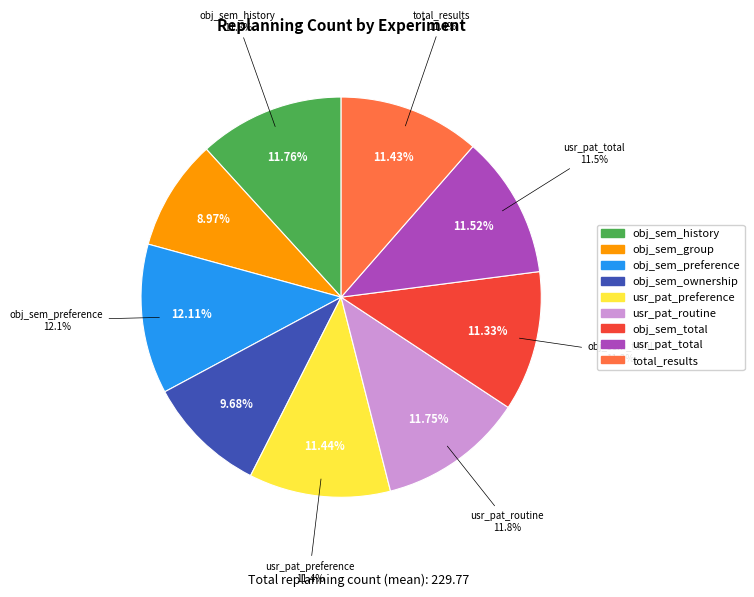

To the nearest percent, what is the combined percentage of object_semantics_preference and total_results?

24%